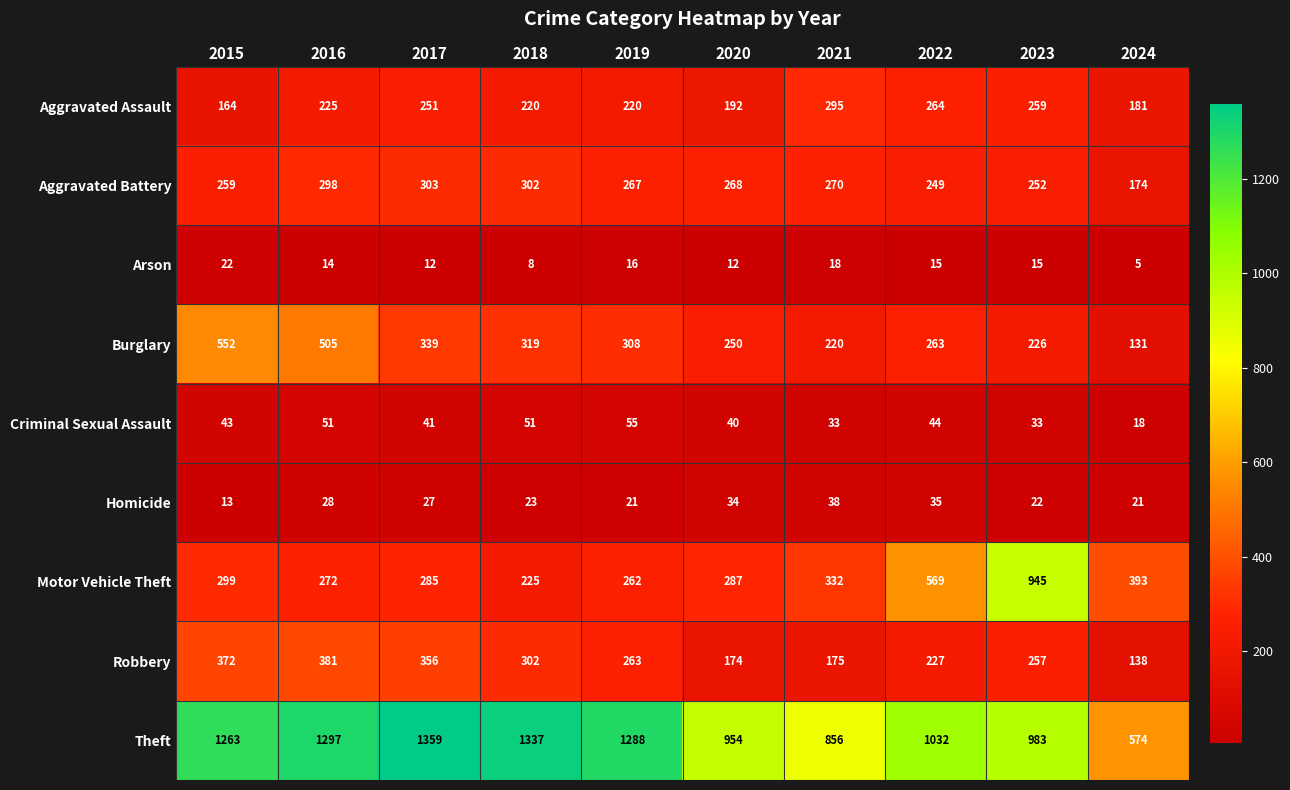

Rank the series at 2019 from highest to lowest value.

Theft, Burglary, Aggravated Battery, Robbery, Motor Vehicle Theft, Aggravated Assault, Criminal Sexual Assault, Homicide, Arson